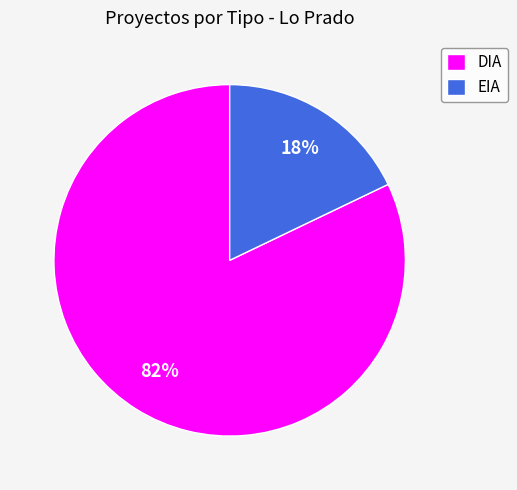

Which has a higher value, EIA or DIA?

DIA